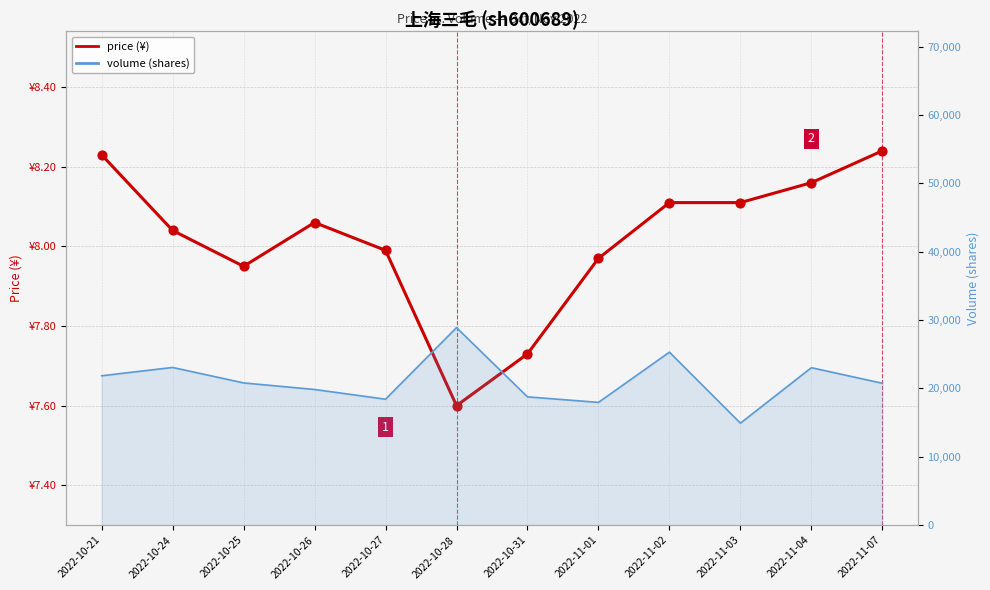

Which has a higher value, 2022-11-04 or 2022-11-02?

2022-11-04